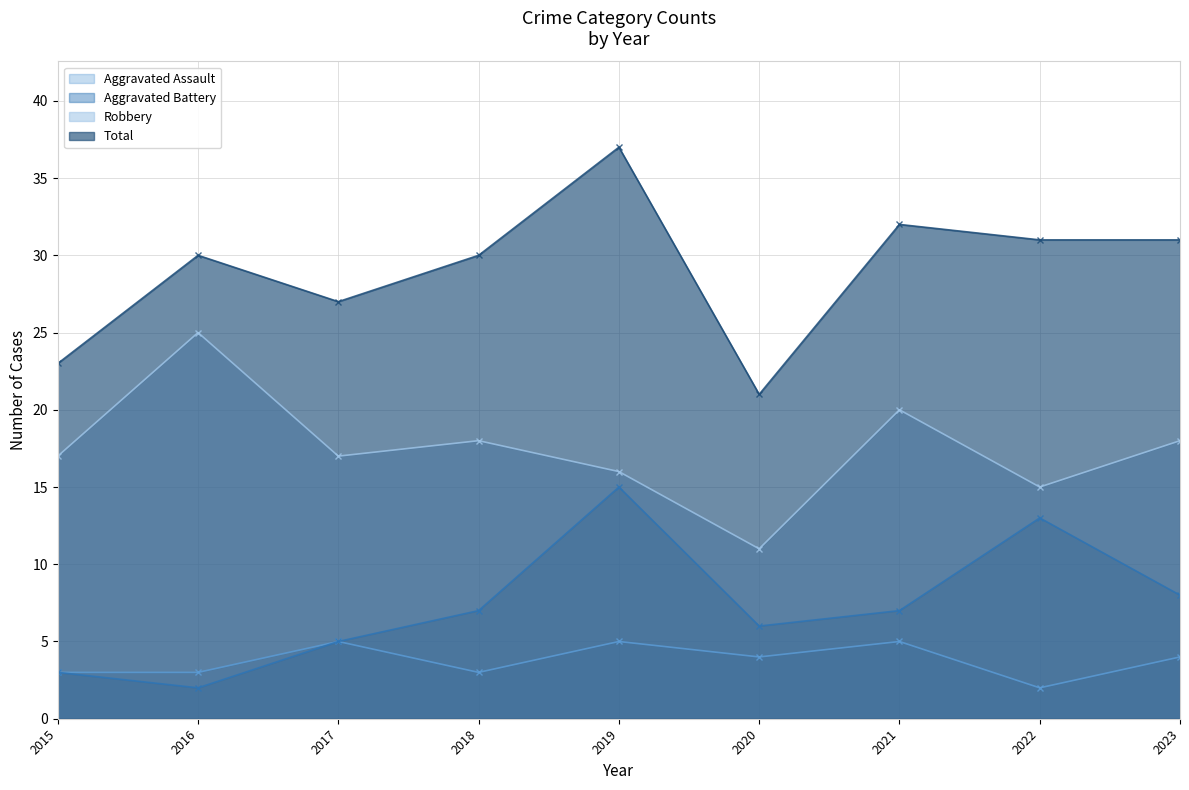

What is the approximate value of Total at 2017?

27